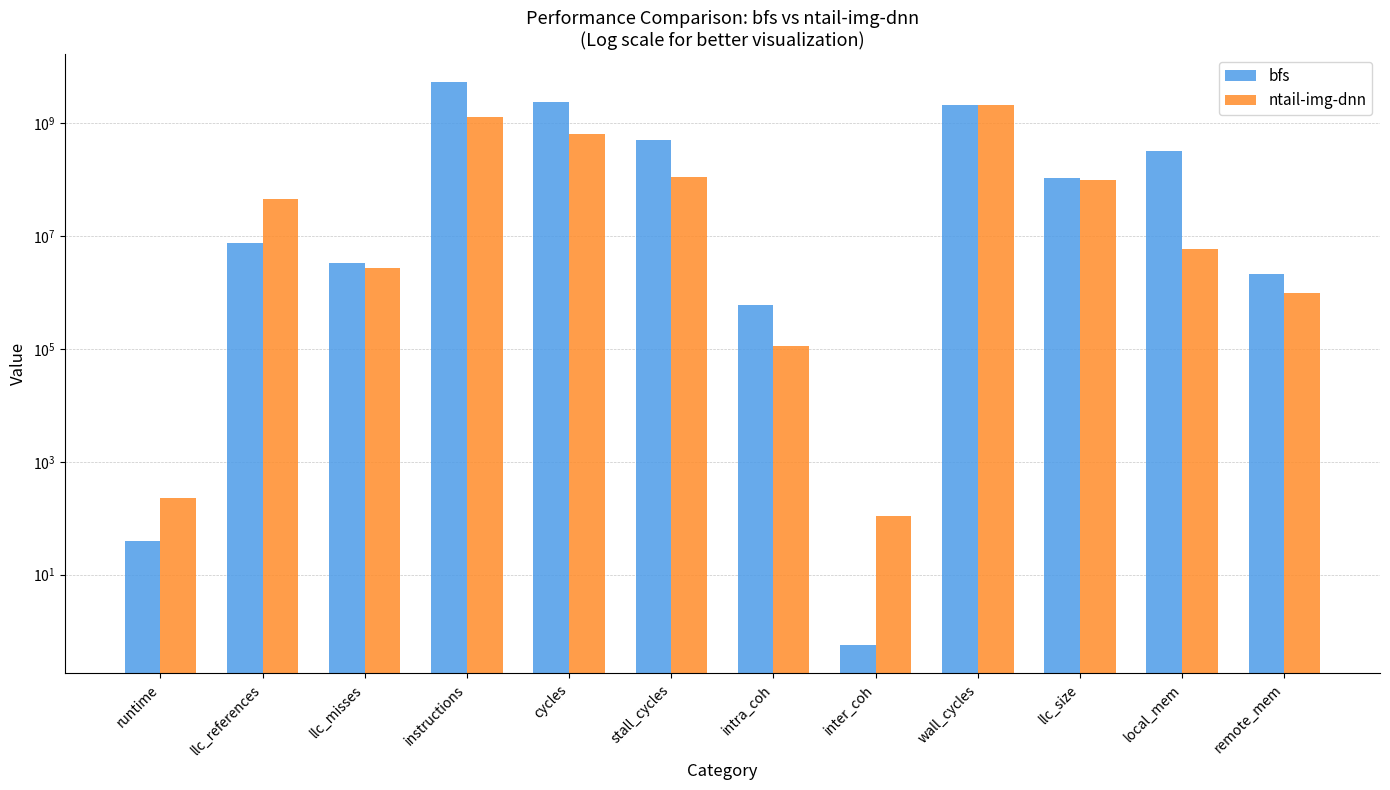

What is the difference between the second highest and second lowest values in the ntail-img-dnn series?

1279469841.9